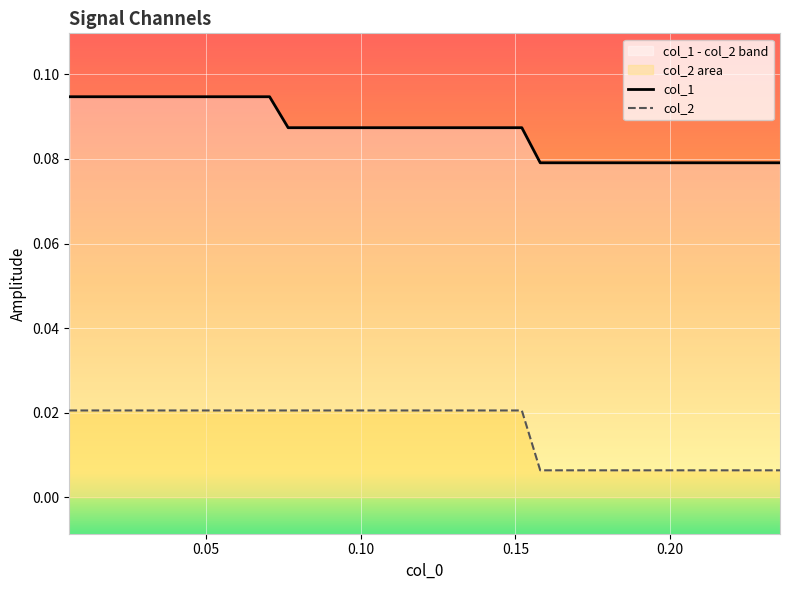

Is it true that col_2 equals 0.0 at 0.10?

True